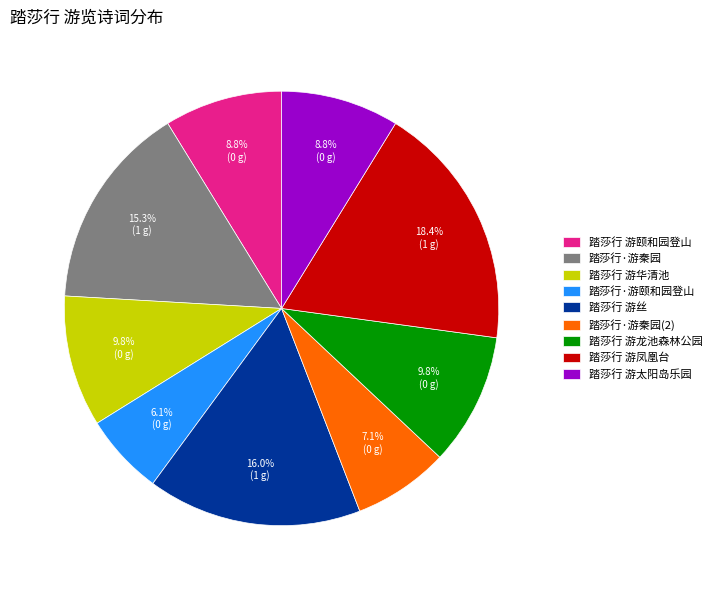

What is the total percentage of 踏莎行 游丝 and 踏莎行·游秦园?

31.3%